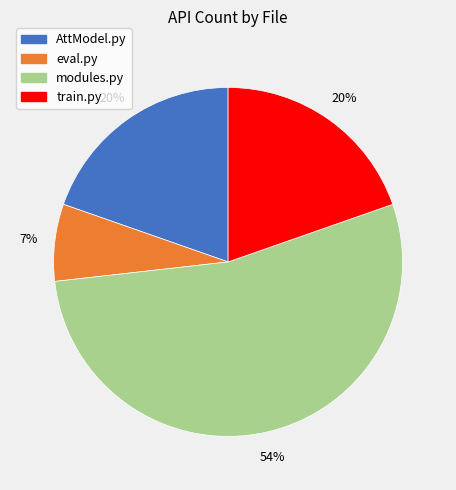

Does any single category account for the majority?

Yes